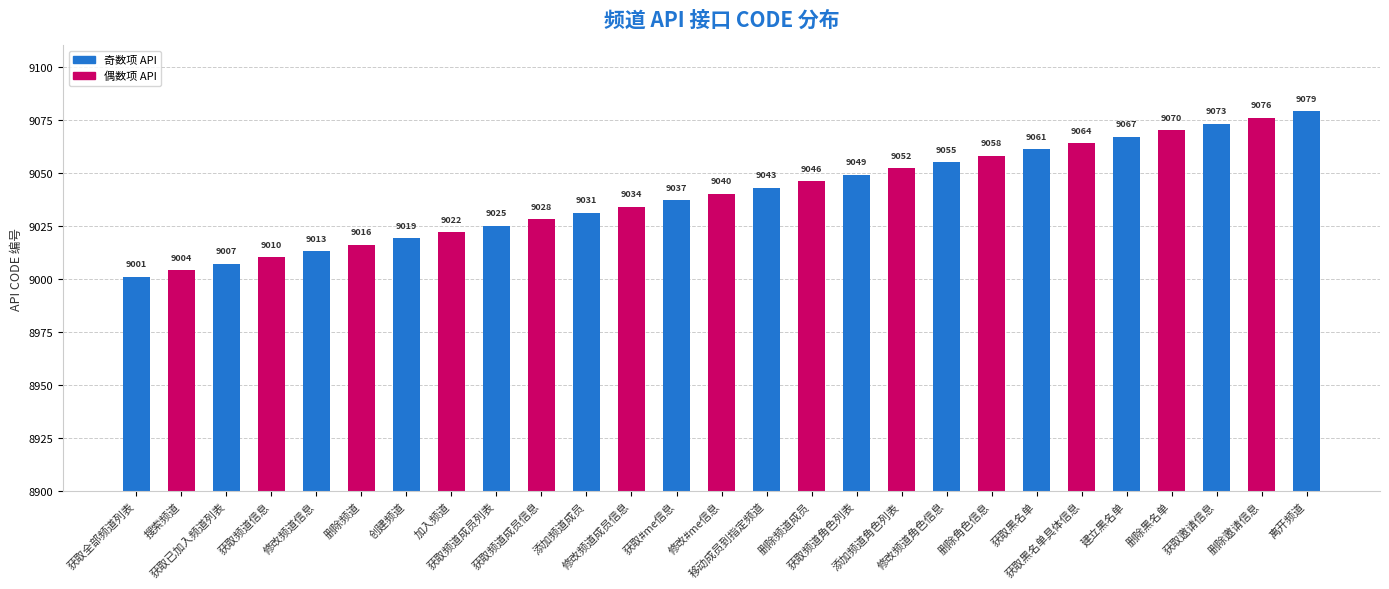

What is the sum of all values?

244080